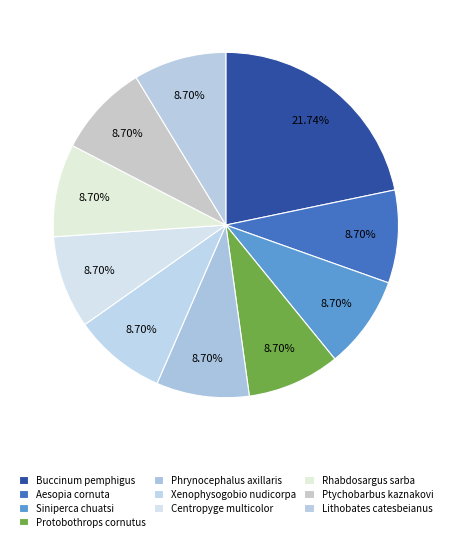

What is the ratio of the value at Buccinum pemphigus to the value at Lithobates catesbeianus?

2.5